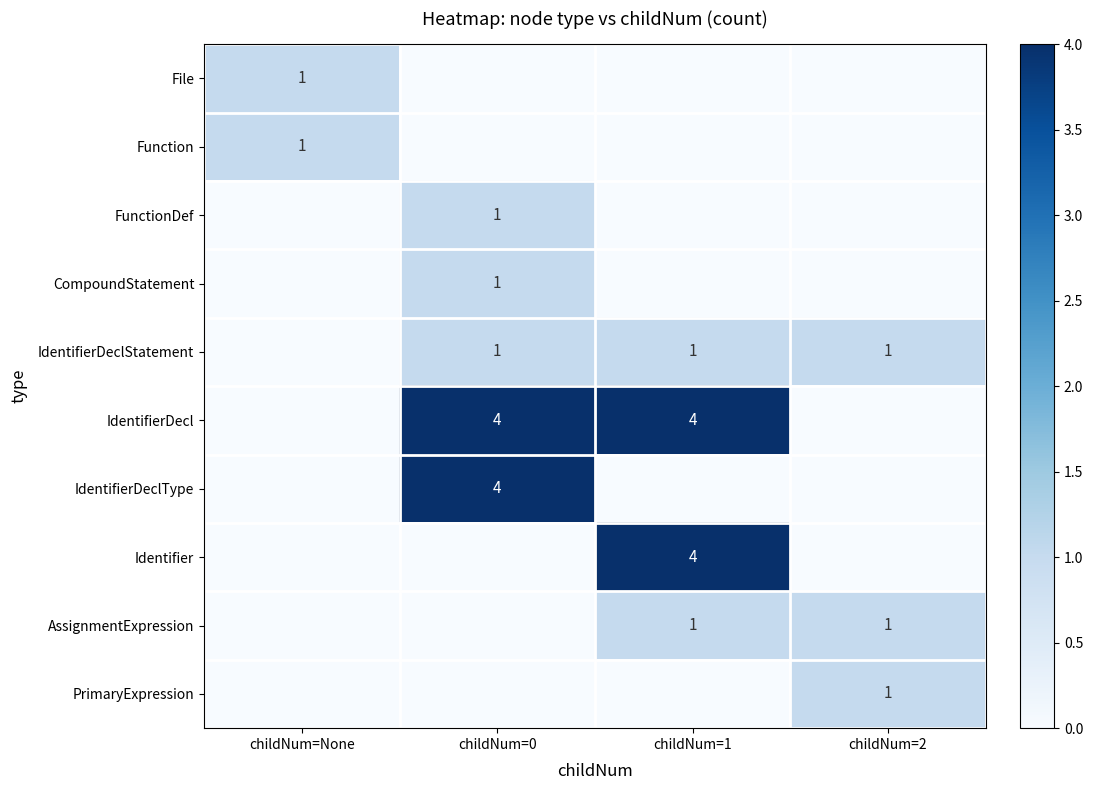

The IdentifierDeclStatement series shows 1 at childNum=2. True or false?

True